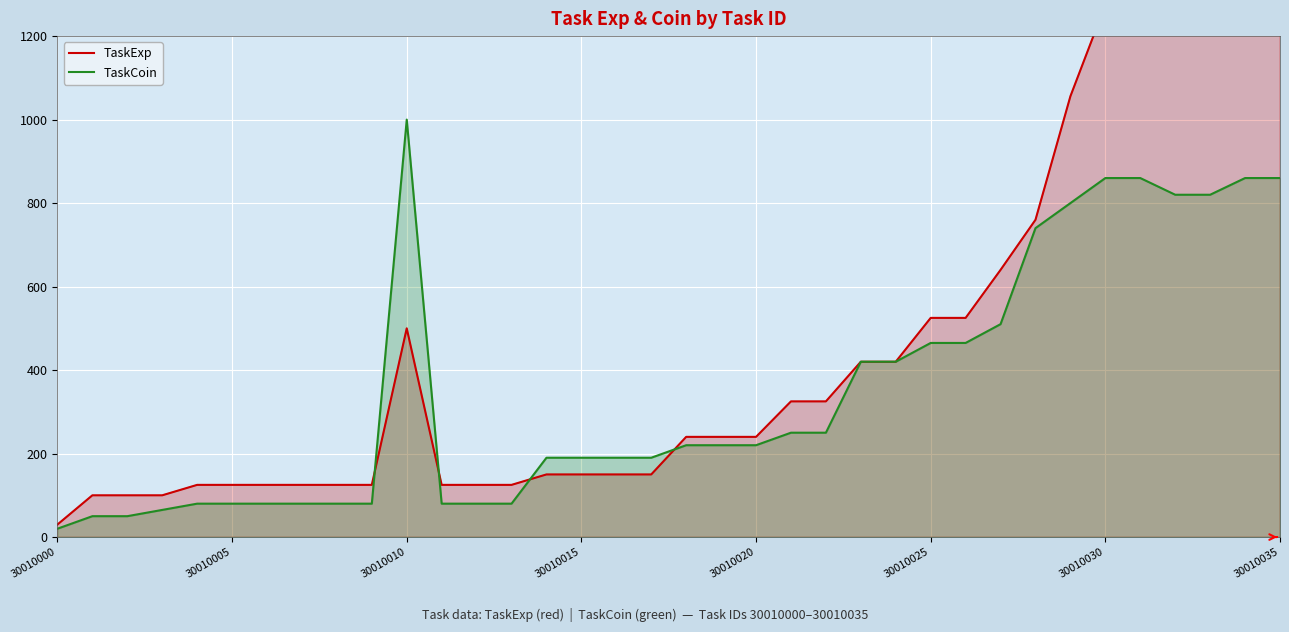

True or false: TaskExp and TaskCoin intersect in this chart.

True